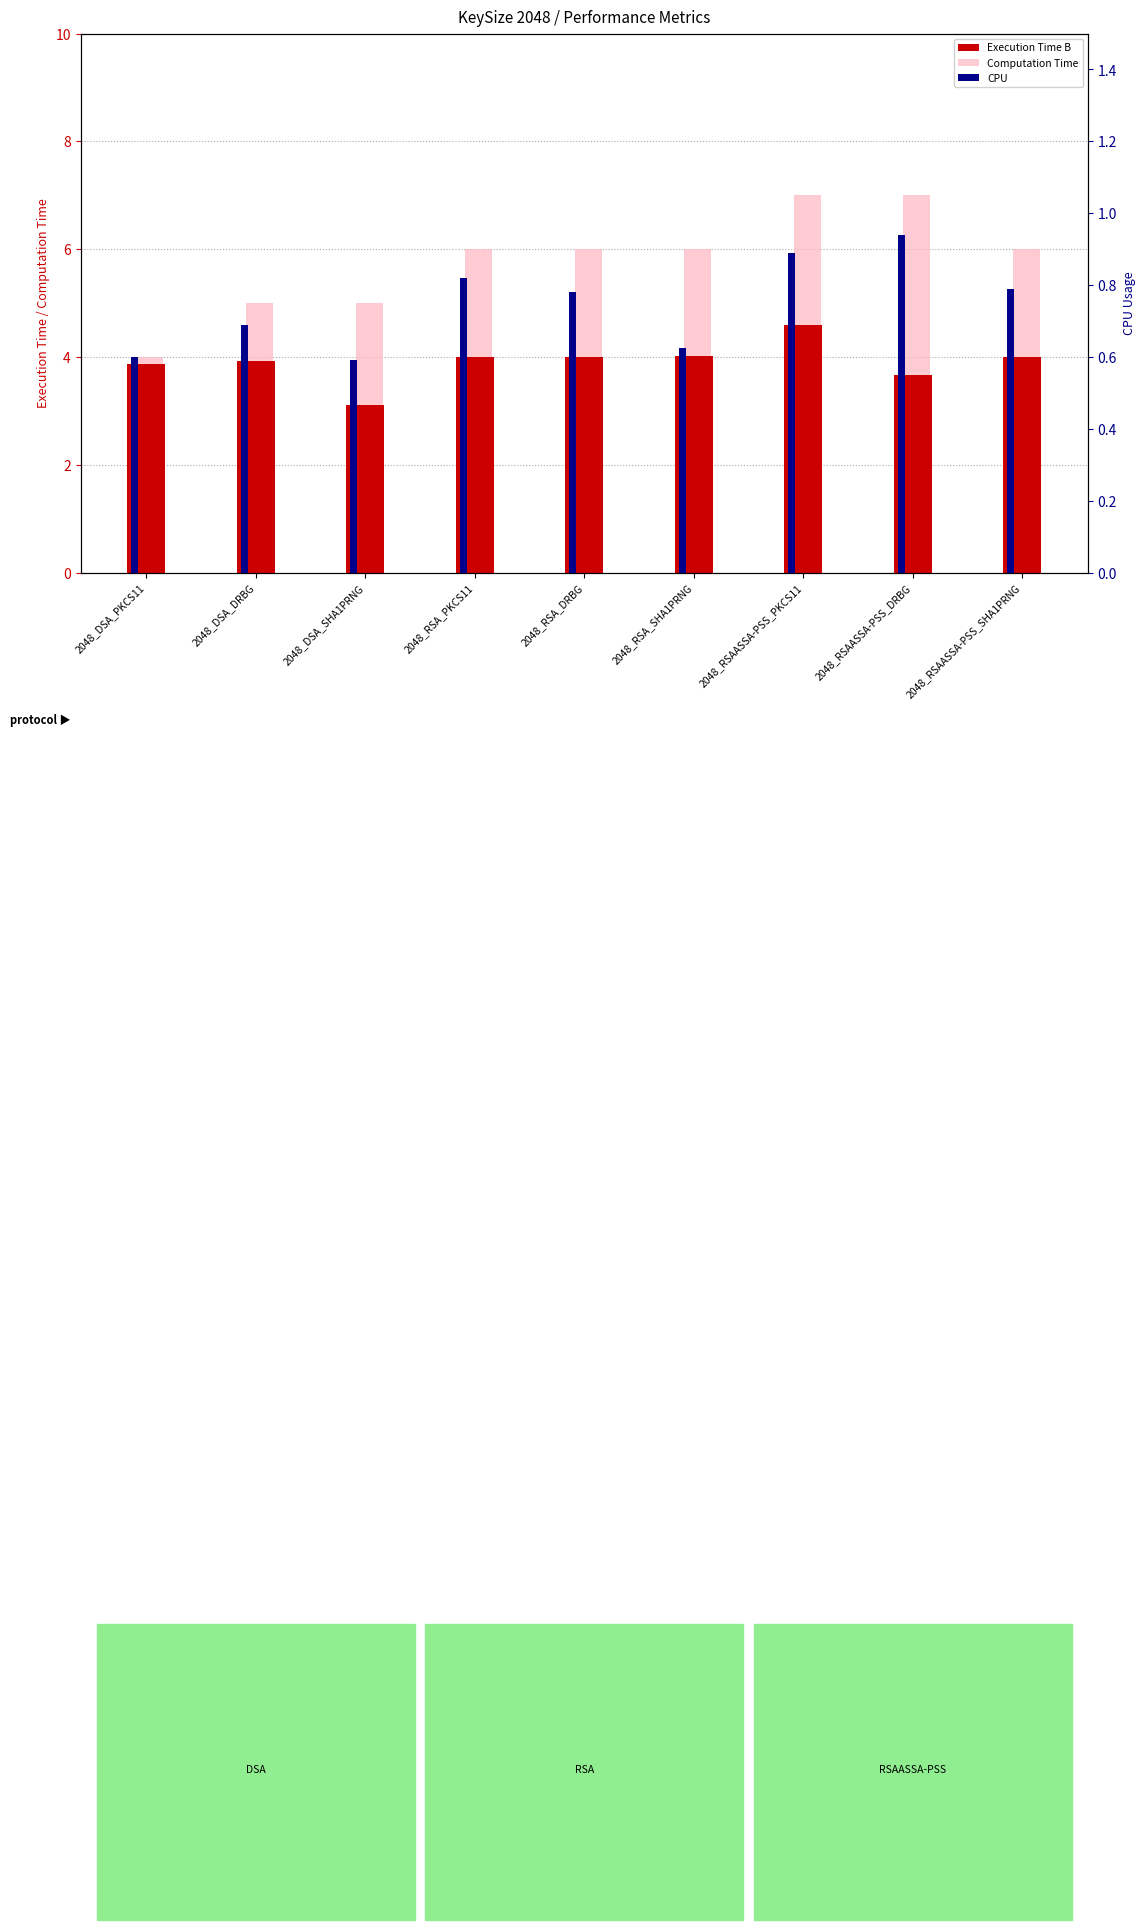

At which label does Execution Time B reach its minimum?

2048_DSA_SHA1PRNG